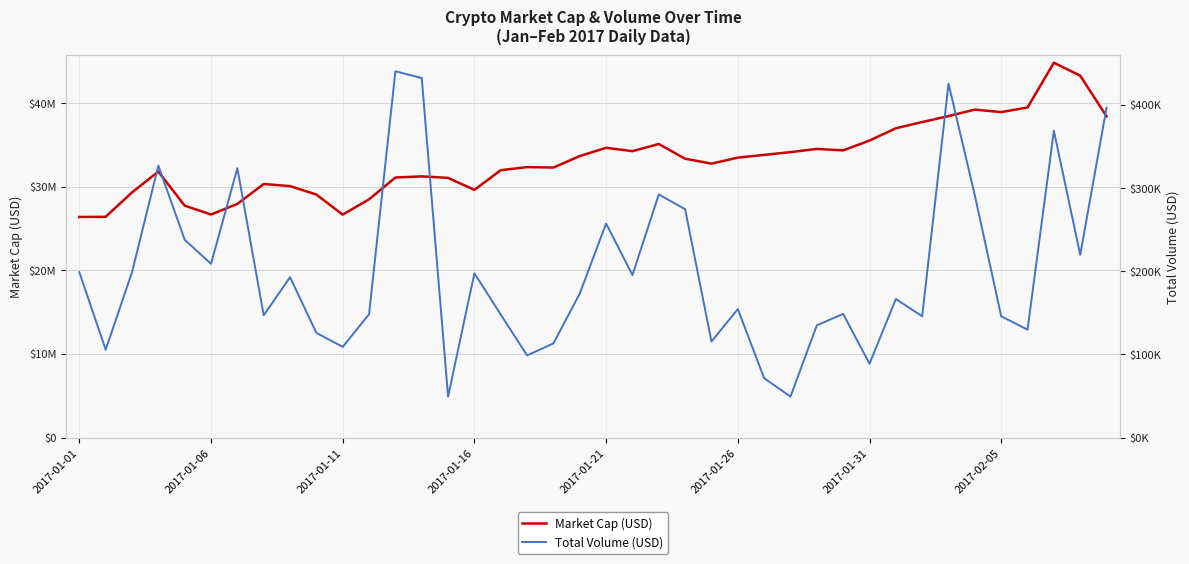

Rank the series at 36 from lowest to highest value.

Total Volume (USD), Market Cap (USD)